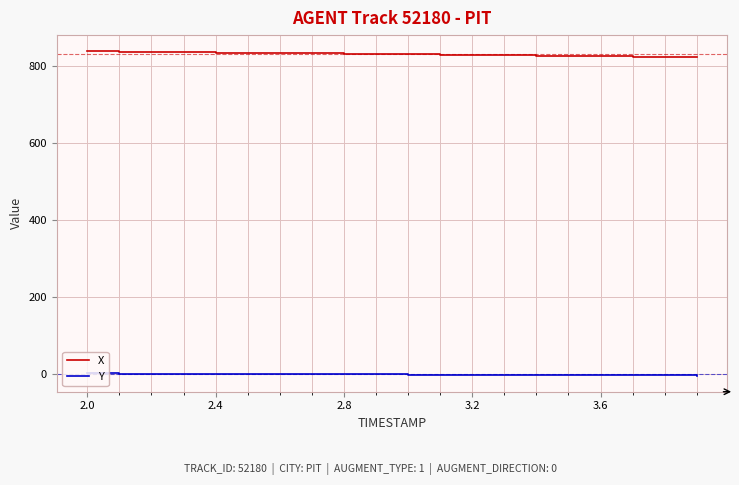

What is the average value of the X series?

831.7